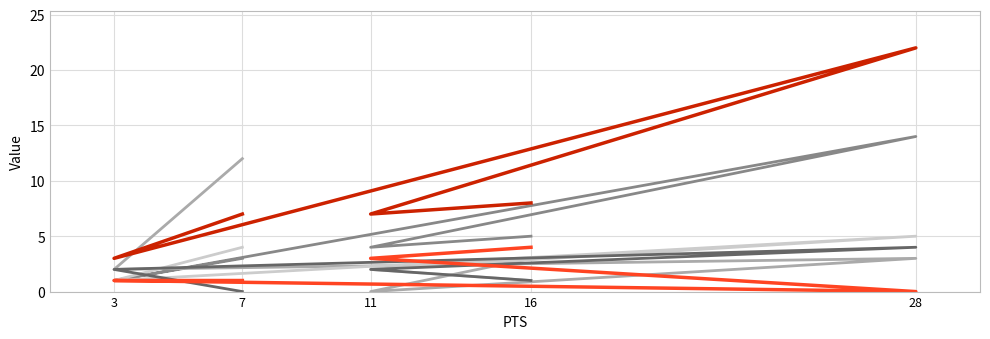

Which series ends up on top after the final intersection of FLS and REB?

FLS